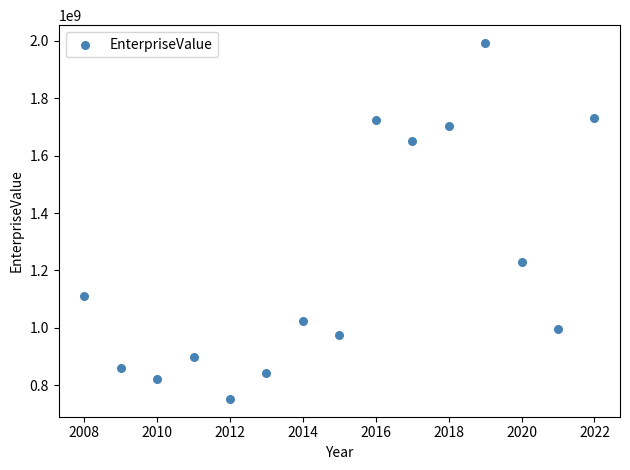

What is the range of Y values (max minus min)?

1240767510